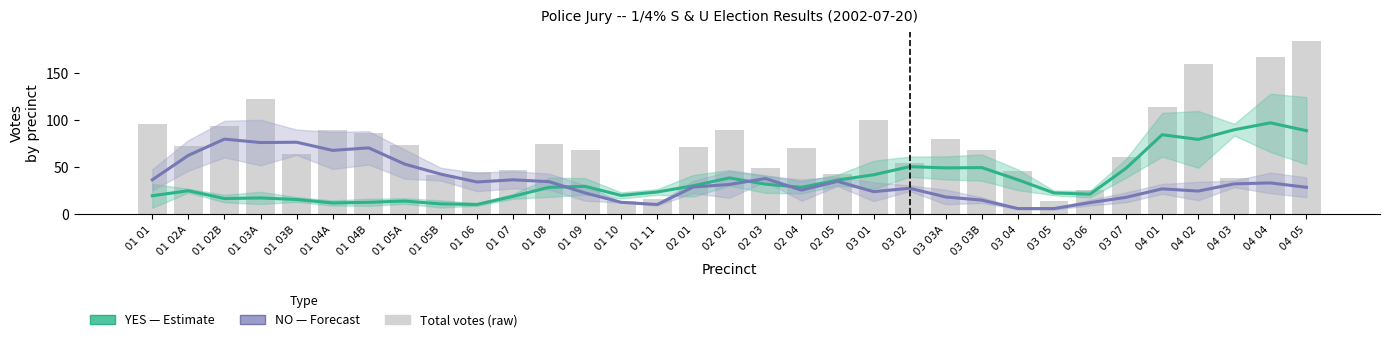

True or false: NO (Forecast) has a value of 16.1 at 02 04.

False